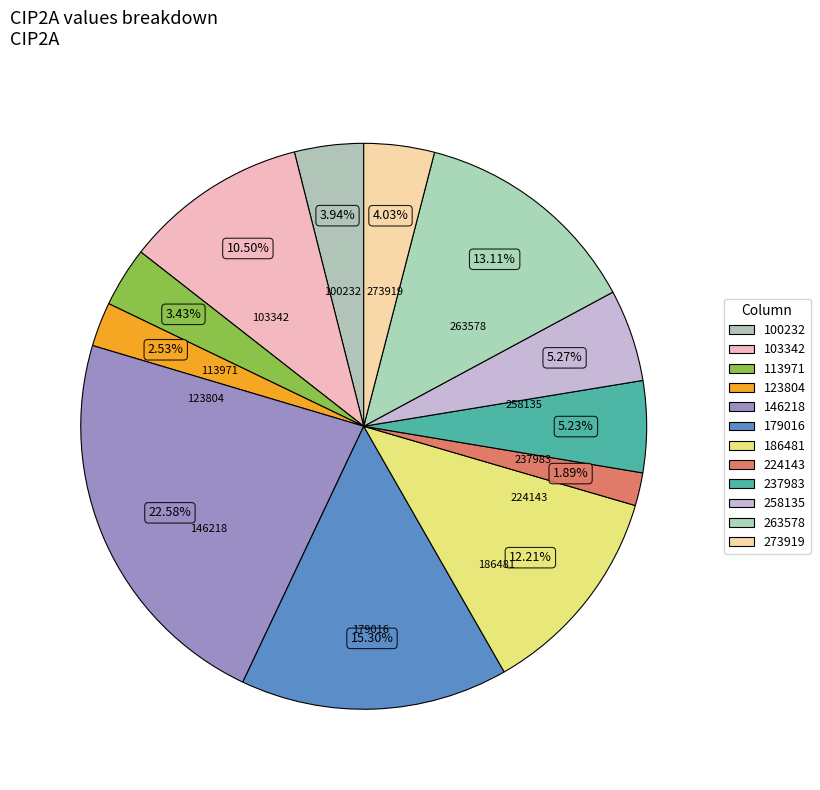

How many segments does this pie chart have?

12